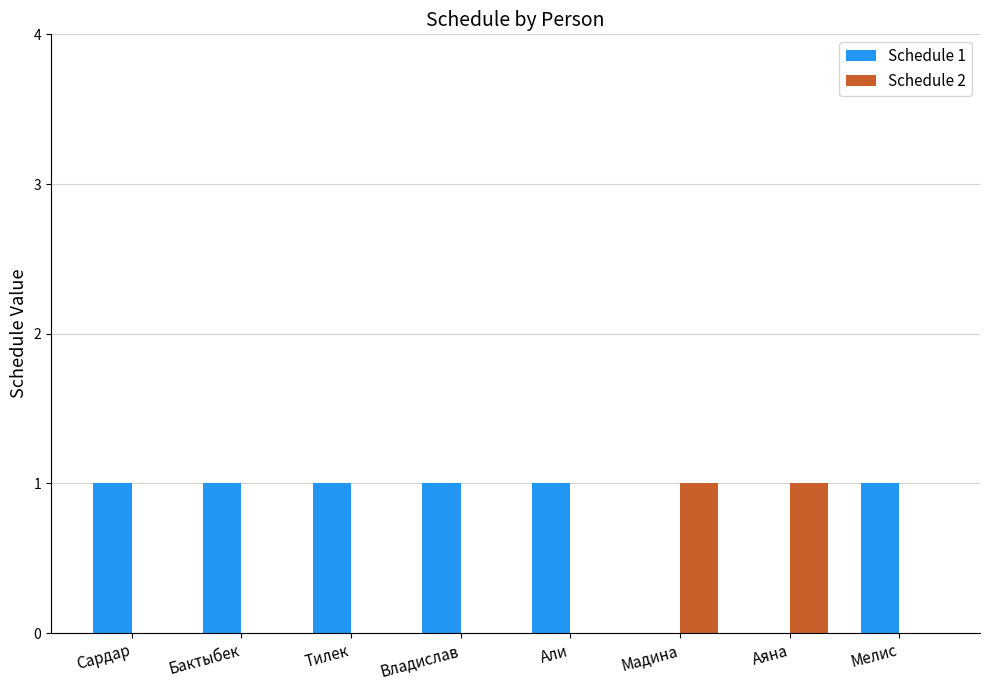

Which series has the largest total across all categories?

Schedule 1